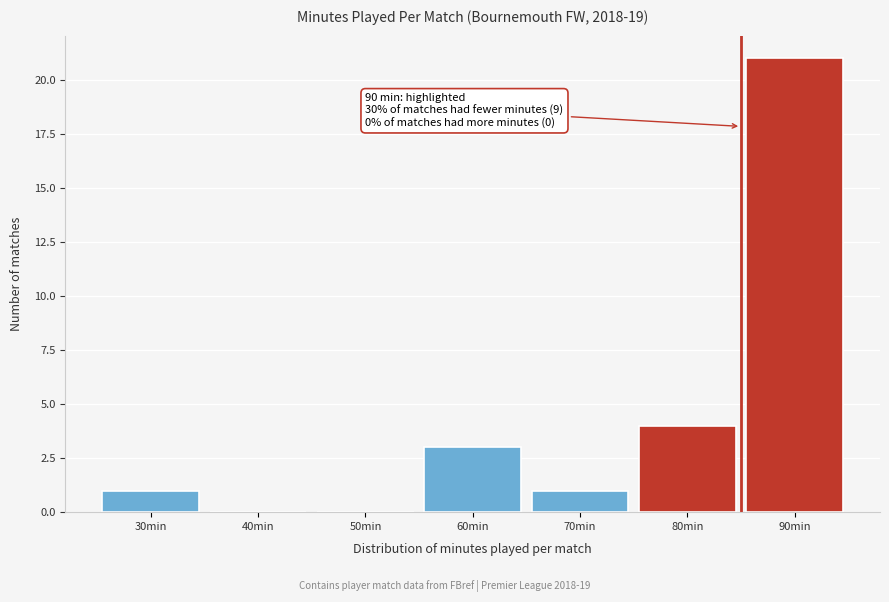

Reading left to right, extract all data points from this chart.

30min=1	40min=0	50min=0	60min=3	70min=1	80min=4	90min=21